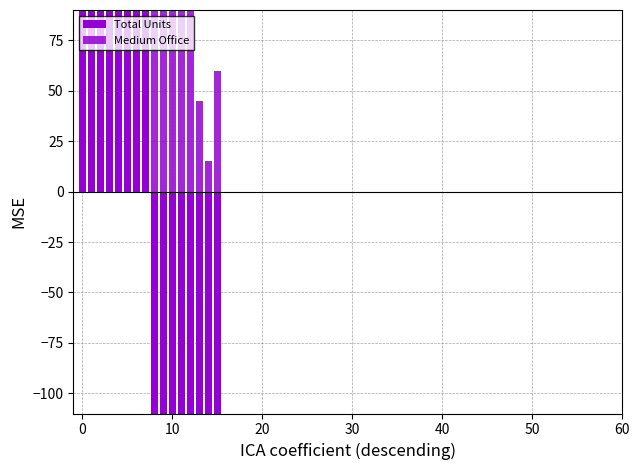

Is it true that Medium Office equals 345.0 at 7?

True